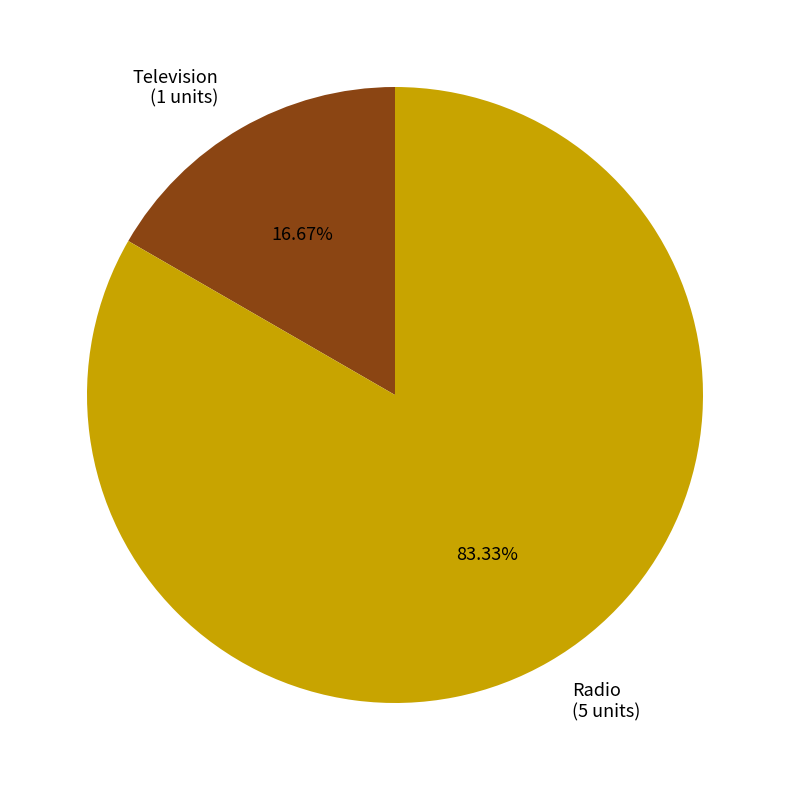

Is there a majority slice in this chart?

Yes